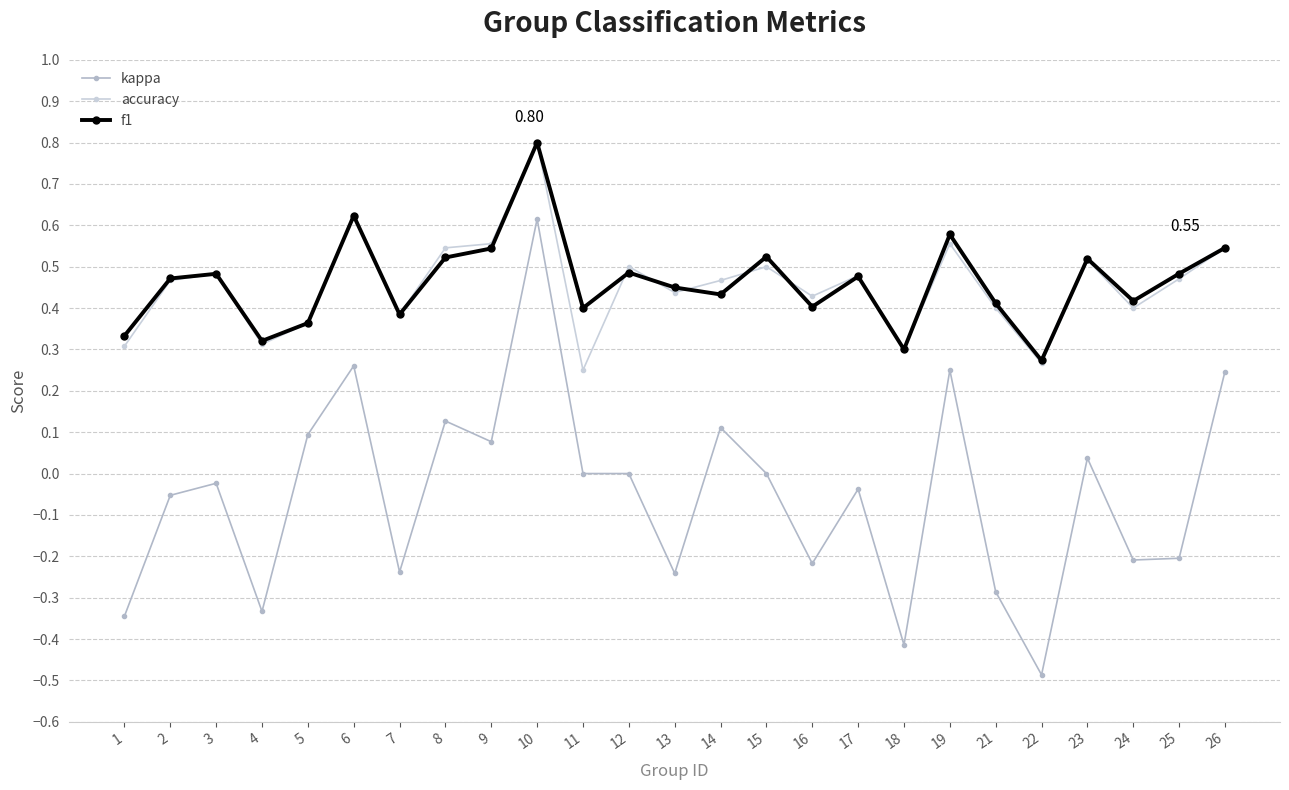

True or false: kappa and f1 intersect in this chart.

False